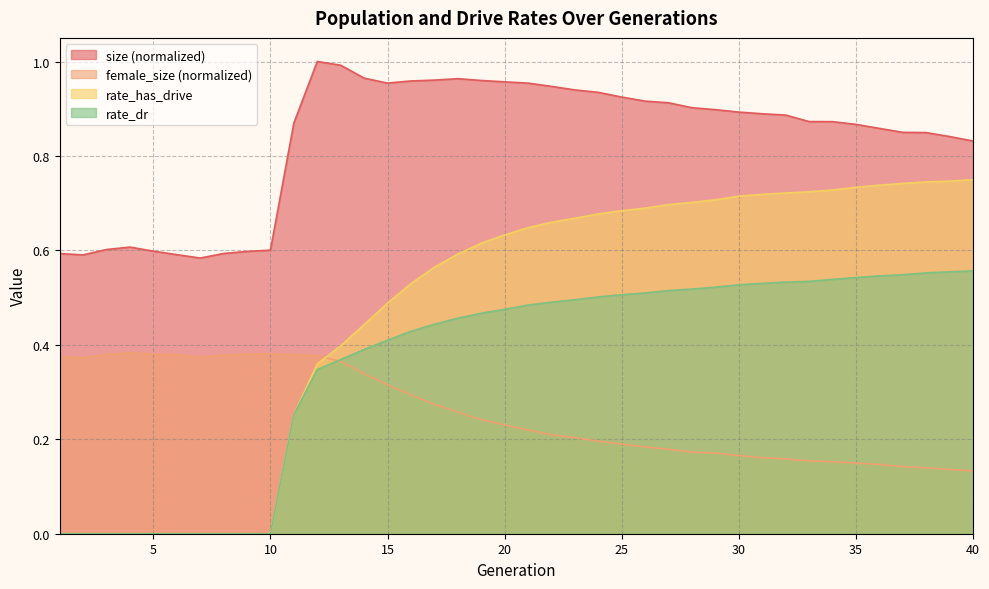

What is the value of the rate_dr point at the 21st from the left?

0.5